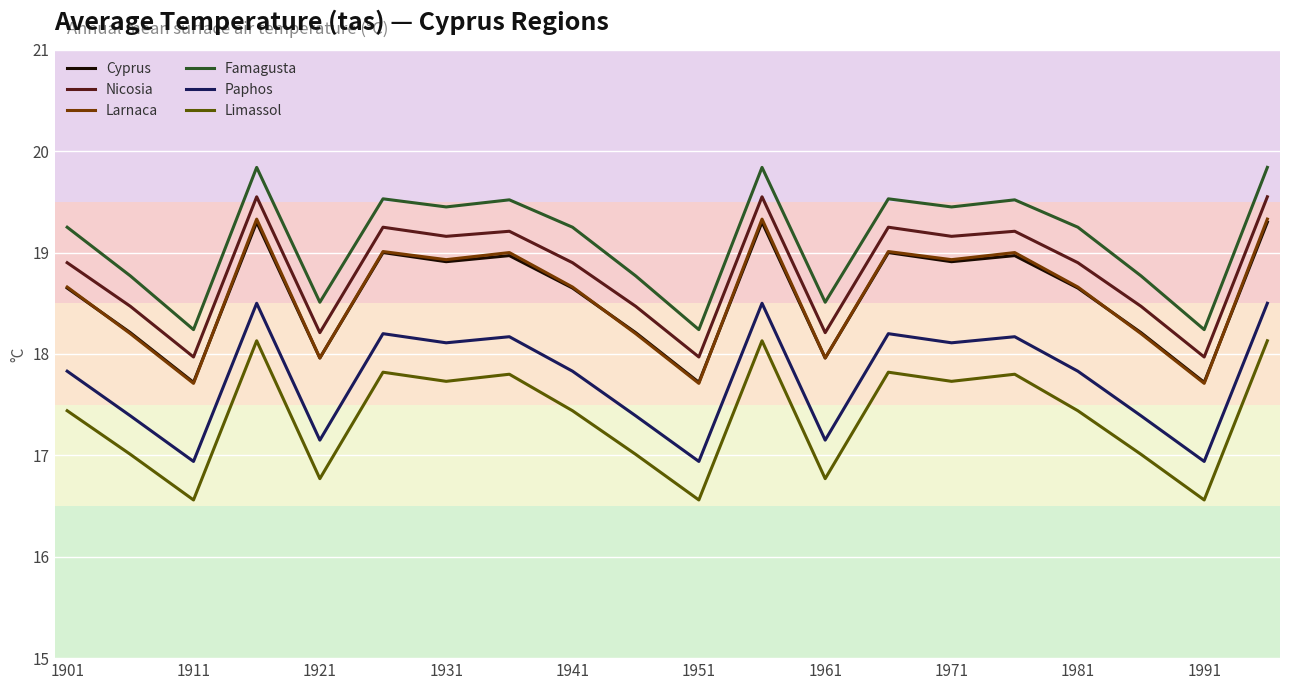

What is the highest value of the Nicosia series?

19.6